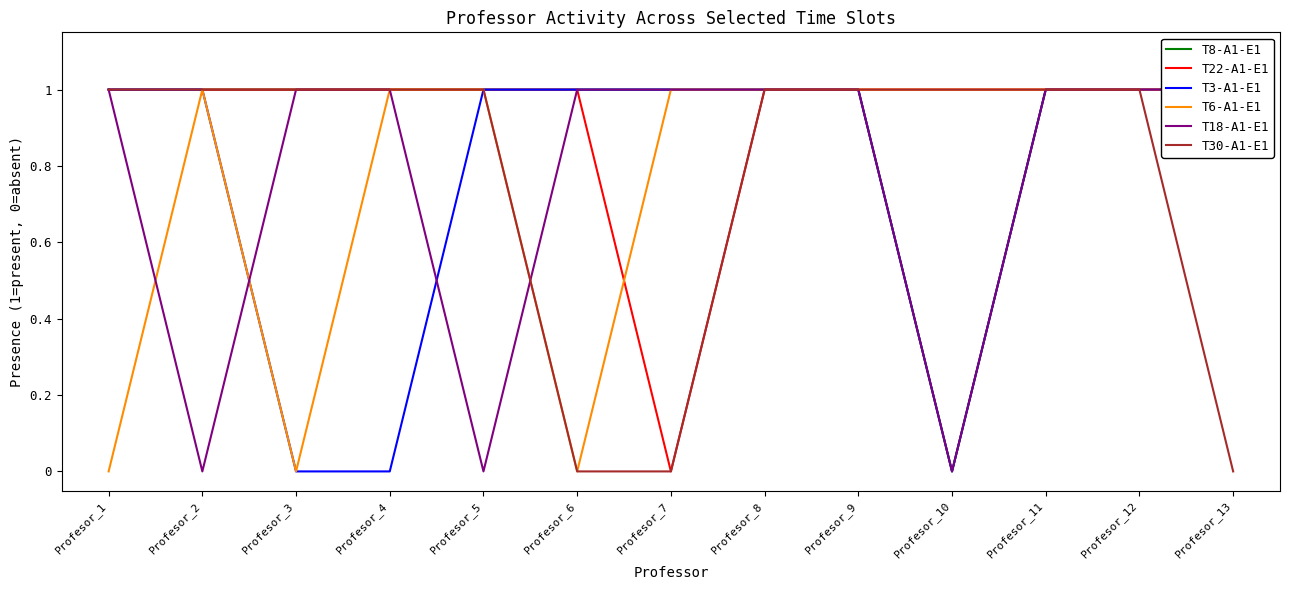

Is it true that T3-A1-E1 equals 2 at Profesor_9?

False